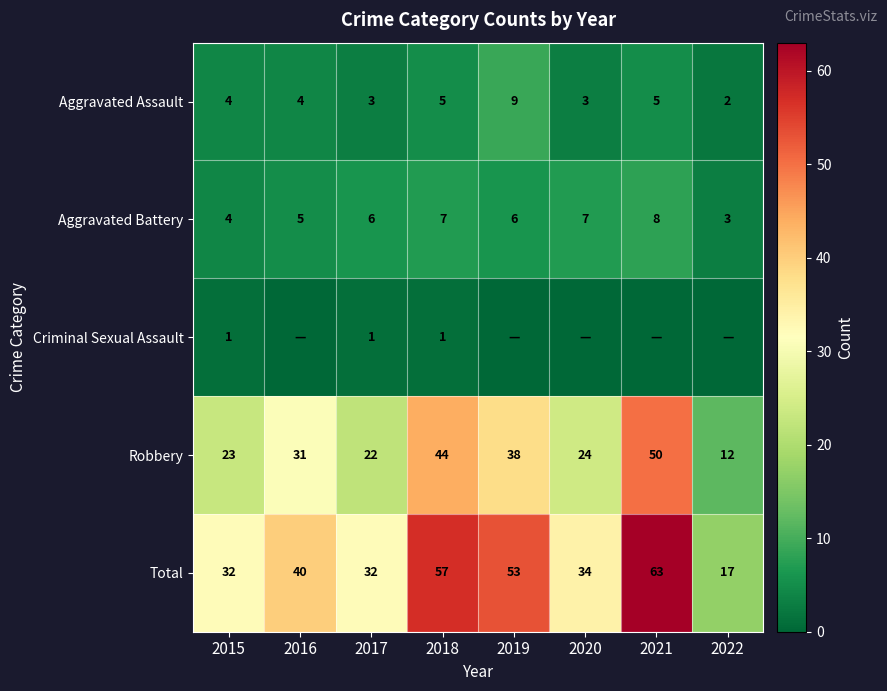

Which has a higher value, 2017 or 2022?

2017